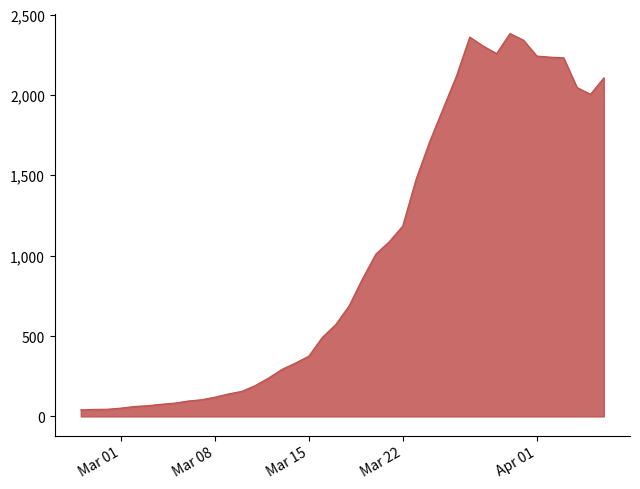

What is the maximum value shown in the chart?

2382